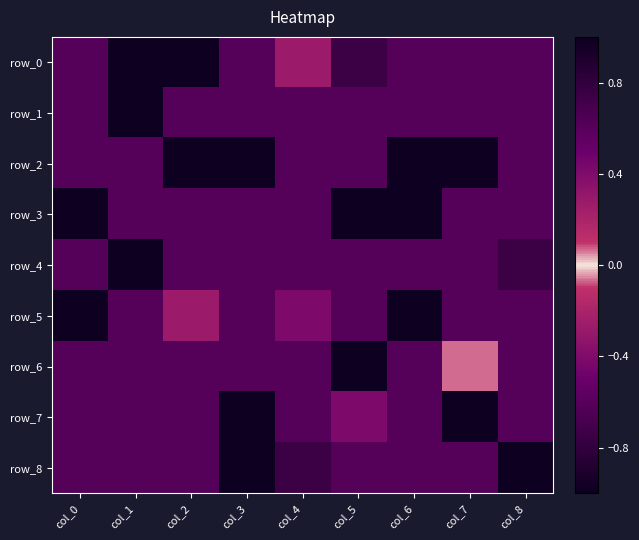

List the series in order of their peak value, lowest first.

row_0, row_1, row_2, row_3, row_4, row_5, row_6, row_7, row_8